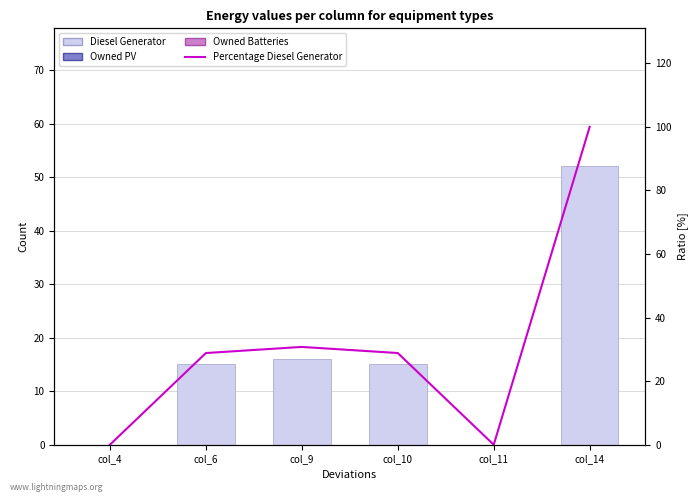

Between col_9 and col_10, which series saw the biggest shift?

Percentage Diesel Generator